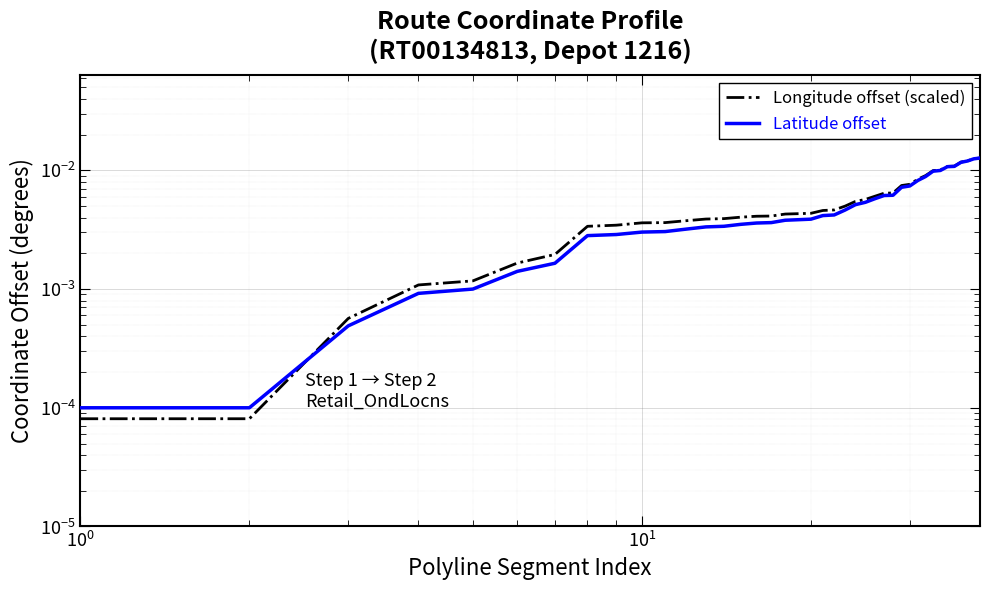

List the series in order of their overall mean, lowest first.

Latitude offset, Longitude offset (scaled)